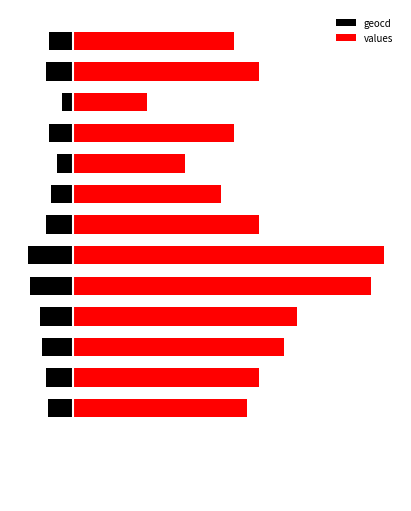

How many series are shown in this chart?

2